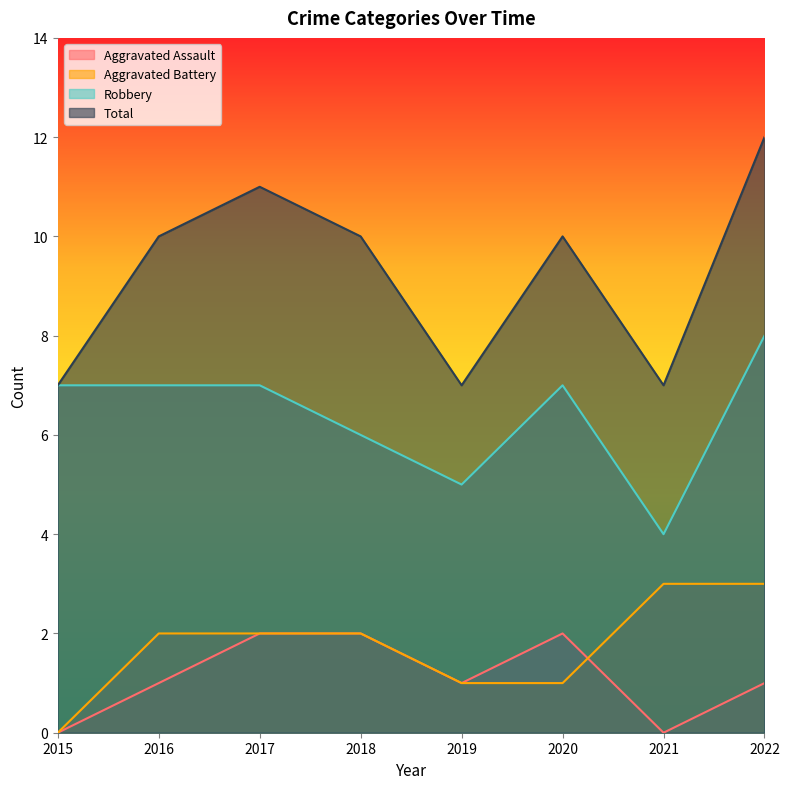

What is the value of the Aggravated Assault point at the 4th from the left?

2